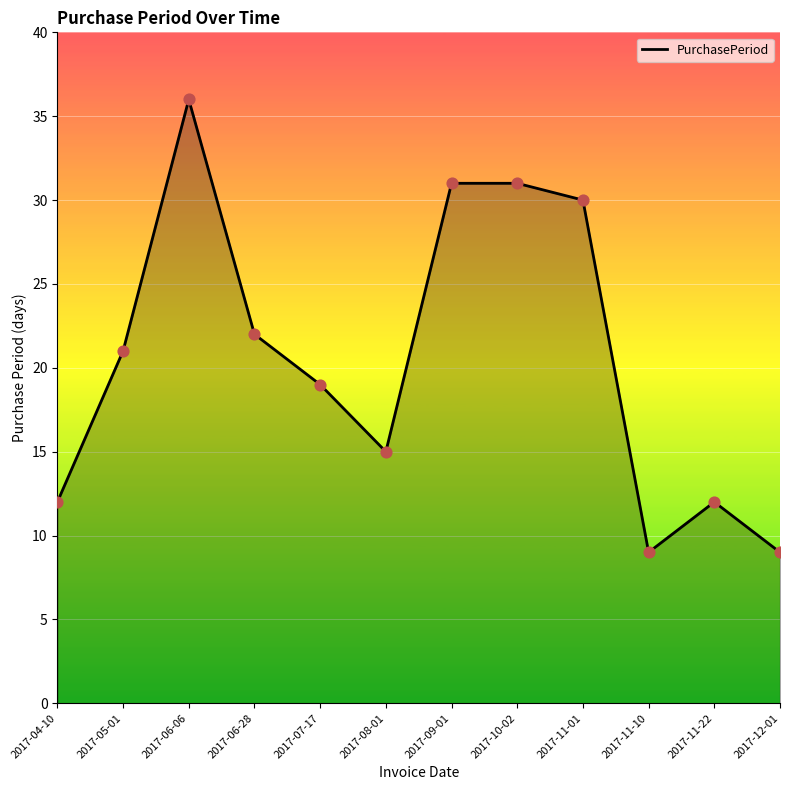

What is the ratio of the value at 2017-12-01 to the value at 2017-11-01?

0.3